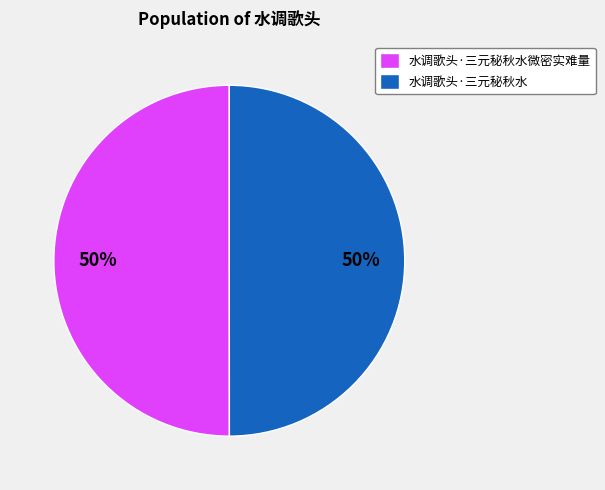

To the nearest percent, what percentage of the pie is 水调歌头·三元秘秋水?

50%